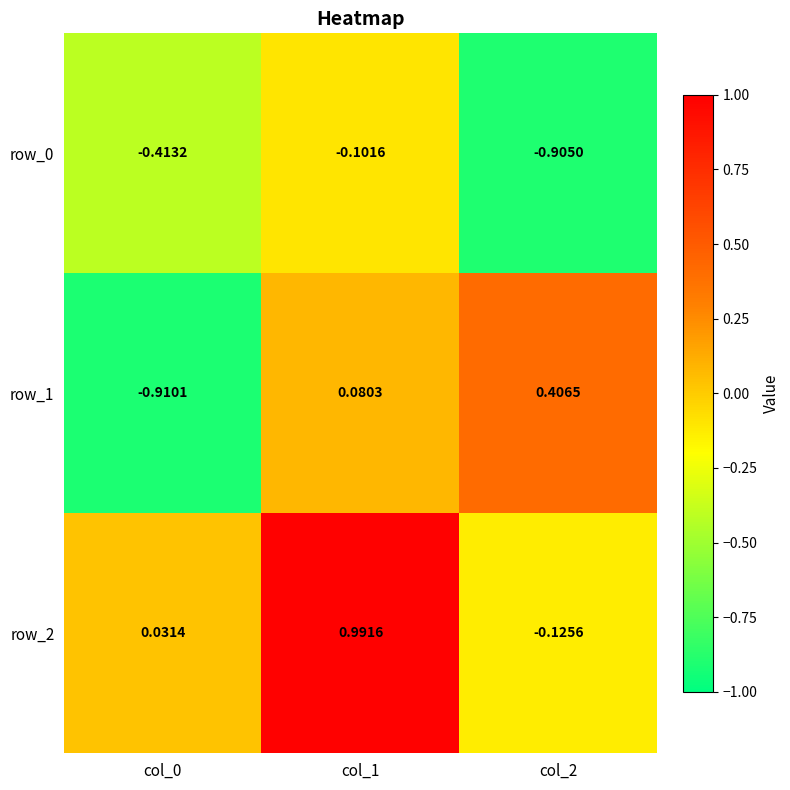

What is the difference between the highest and lowest values at col_0?

0.9